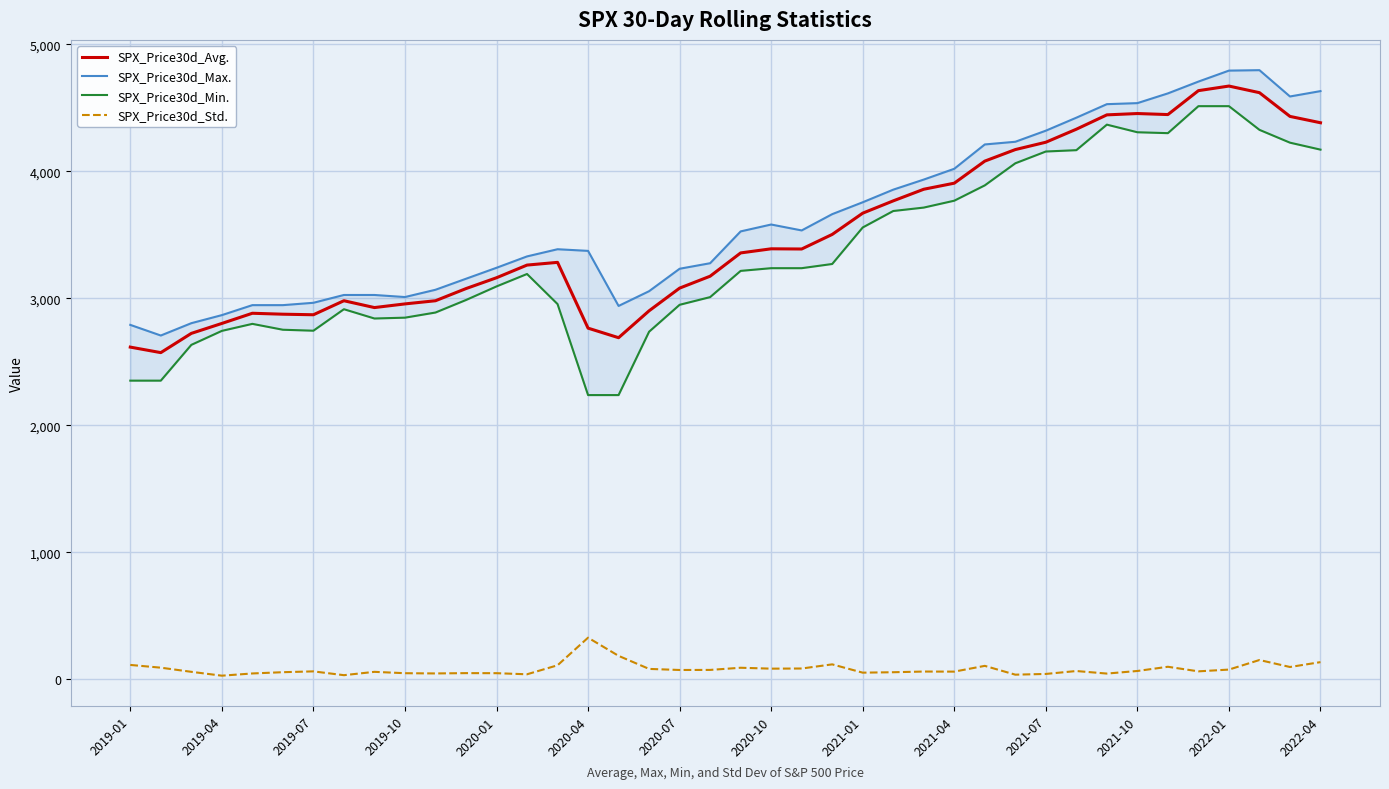

What is the difference between the second highest and second lowest values in the SPX_Price30d_Avg. series?

2019.9